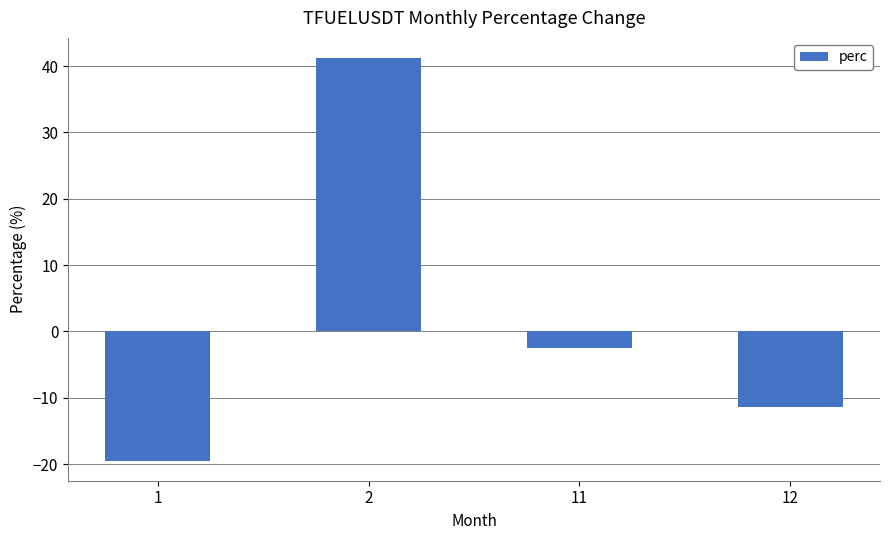

What is the value of the 1st bar from the left?

-19.5